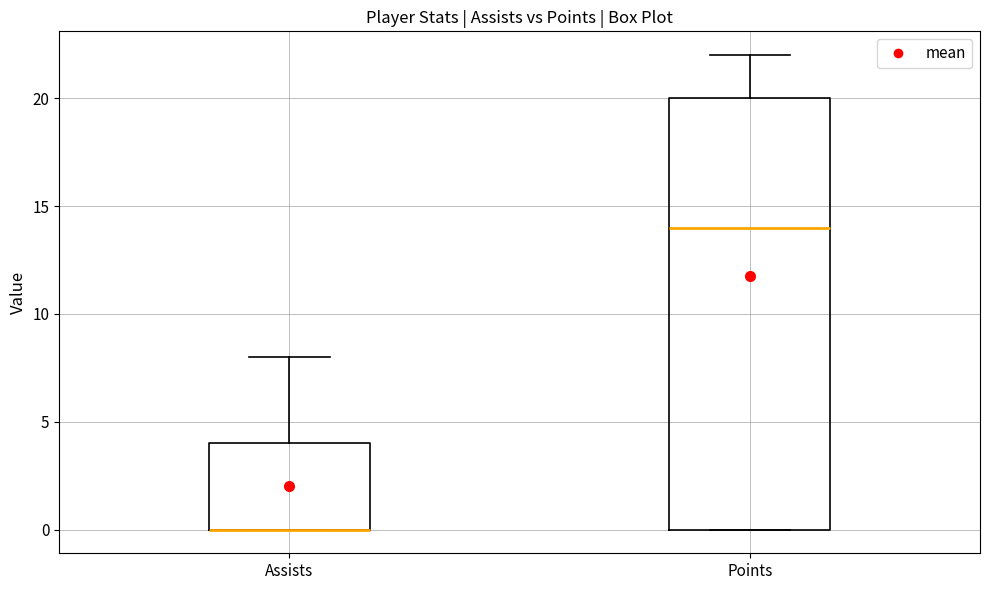

Reading left to right, transcribe this box plot: for each box, give where its median line is, the range the box spans, and where its two whiskers end, as read against the y-axis. The values are not printed on the chart, so give them approximately, as read against the axis.

Assists: median 0 (drawn on the box's lower edge), box 0 to 4, whiskers 0 to 8
Points: median 14, box 0 to 20, whiskers 0 to 22